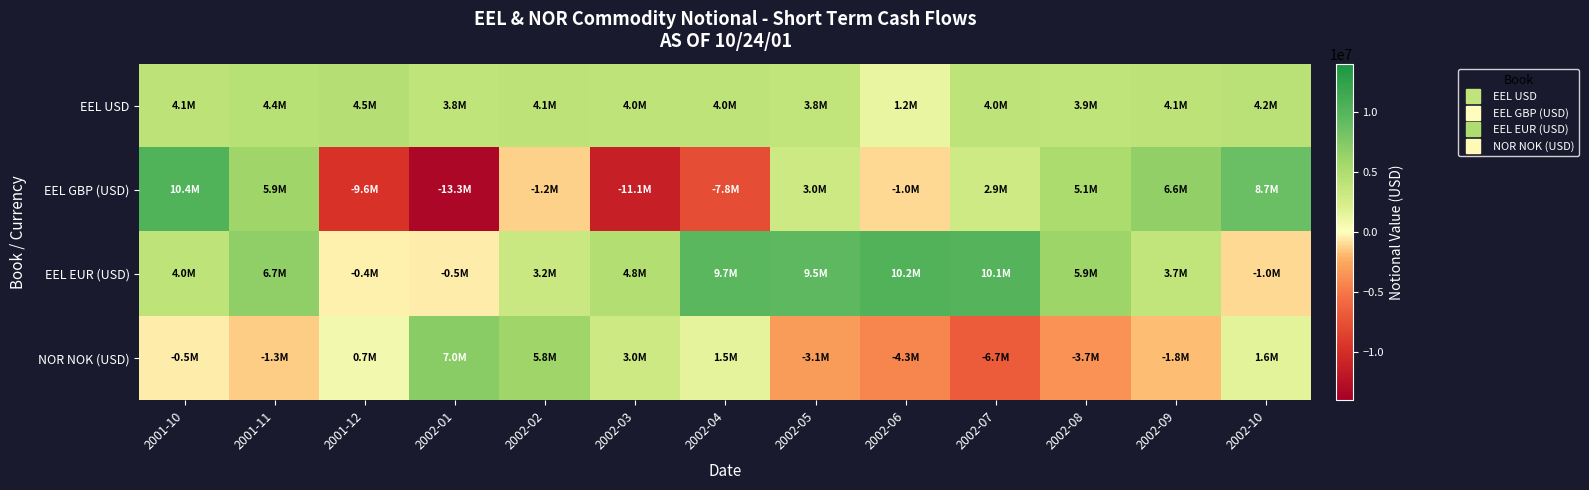

Count the number of data series in this chart.

4